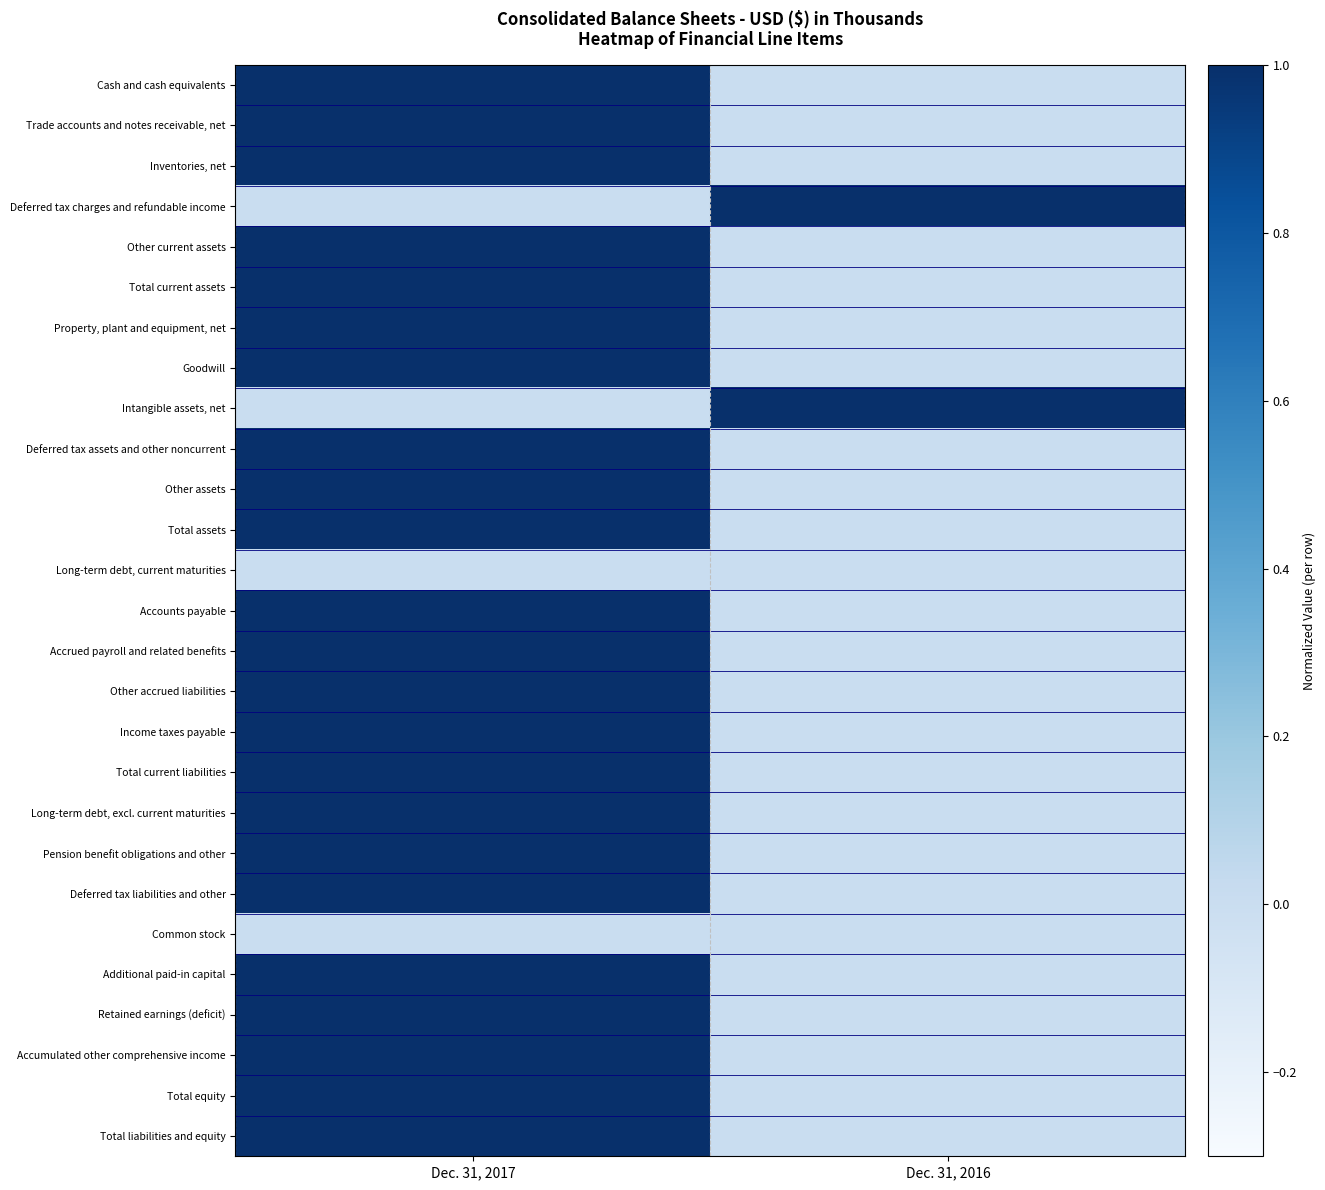

At how many categories does at least one series exceed 0?

2